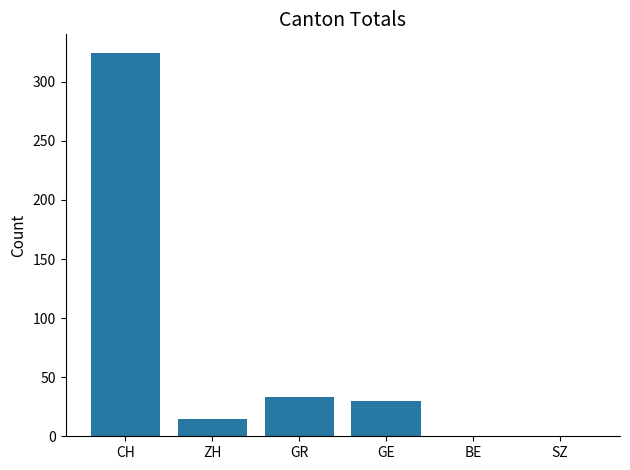

Which label corresponds to the largest value in the chart?

CH